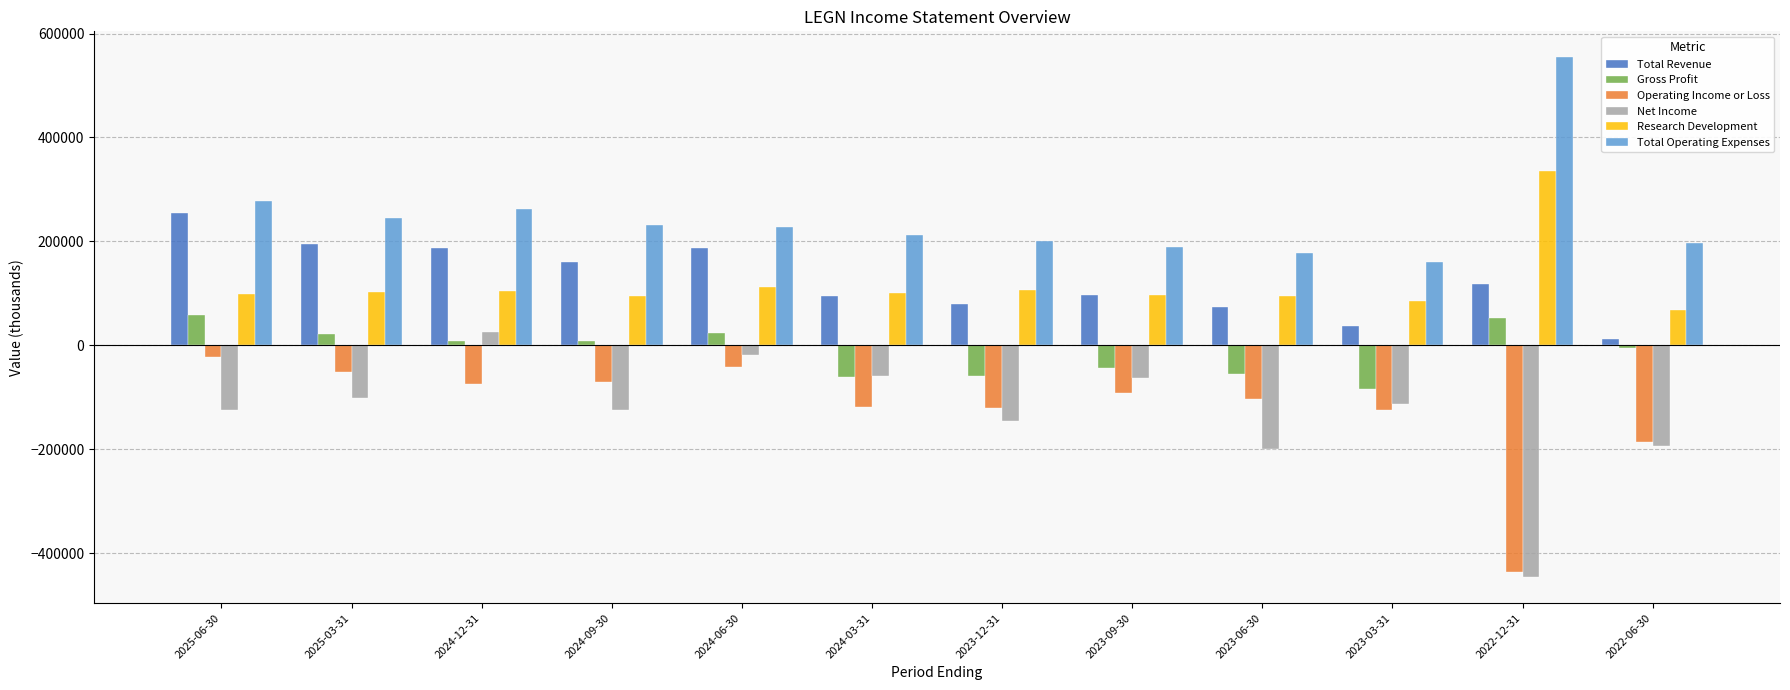

What position from the right is 2023-03-31?

3